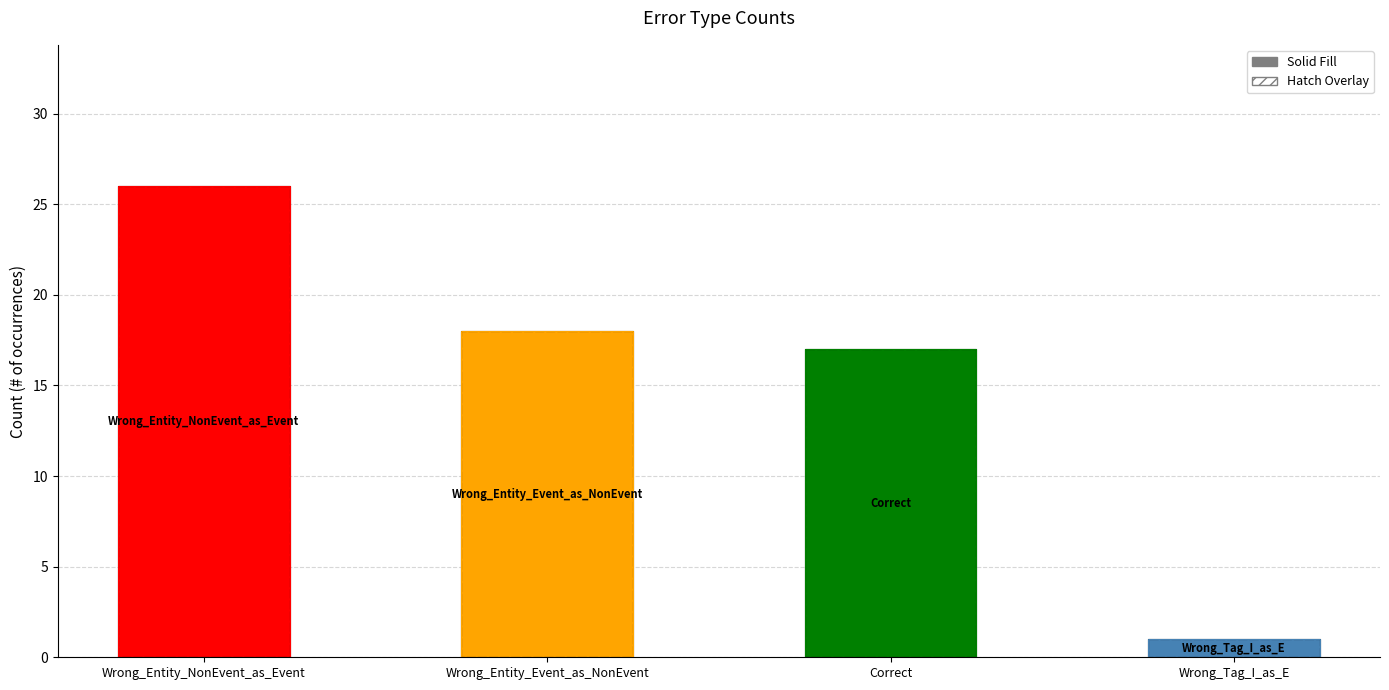

At which label does the data first exceed 18?

Wrong_Entity_NonEvent_as_Event